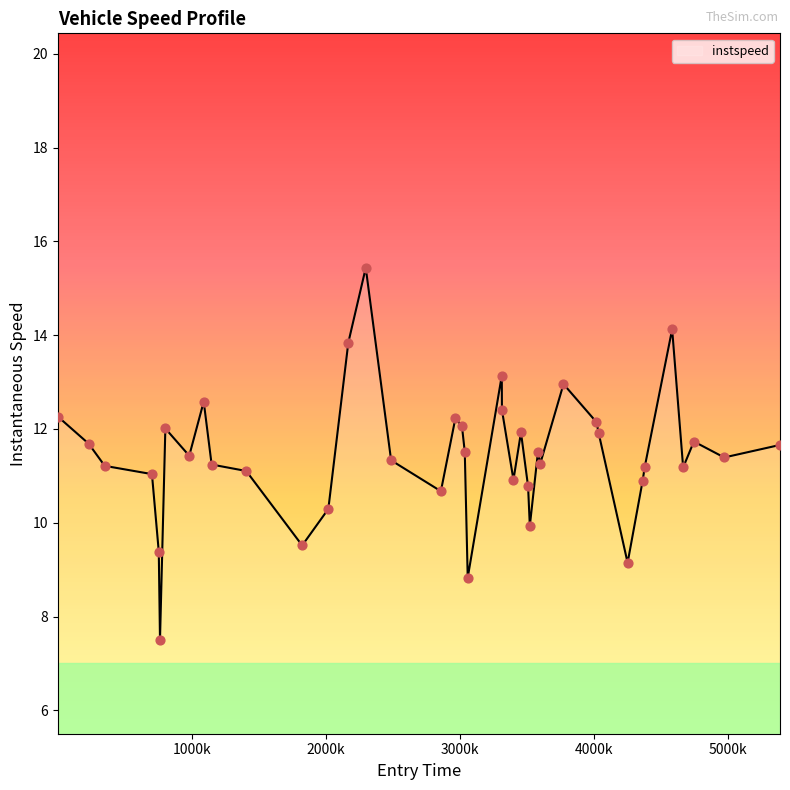

What is the smallest value displayed?

7.5